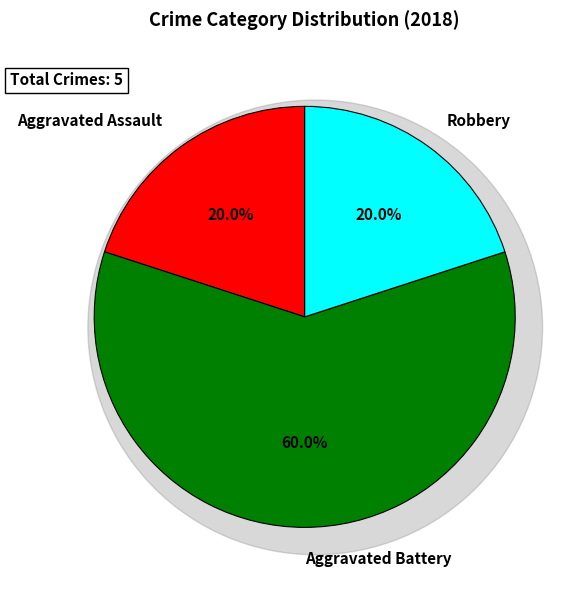

To the nearest percent, what is the combined percentage of Aggravated Battery and Aggravated Assault?

80%